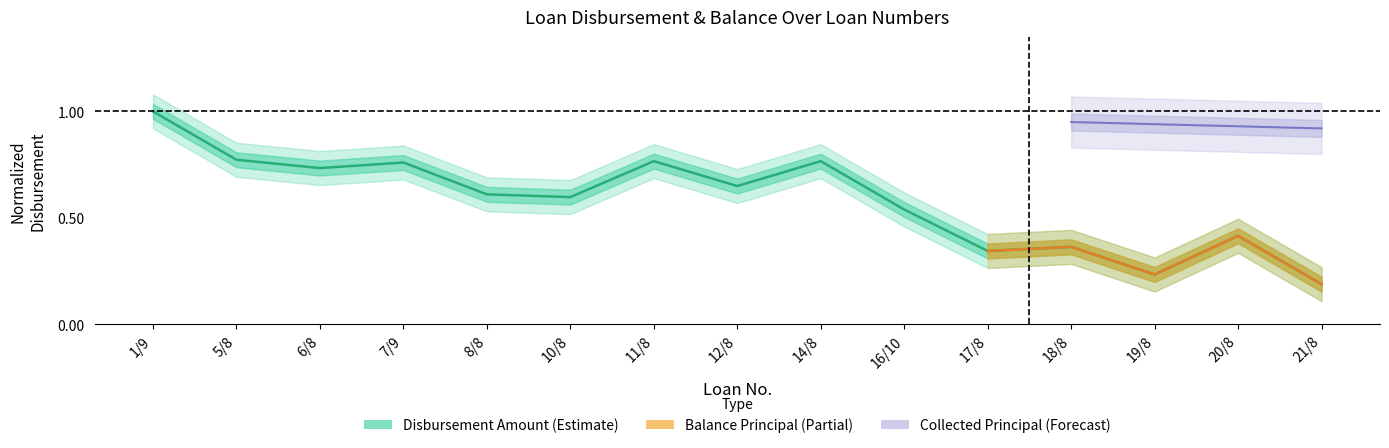

What is the minimum value shown in the chart?

0.2